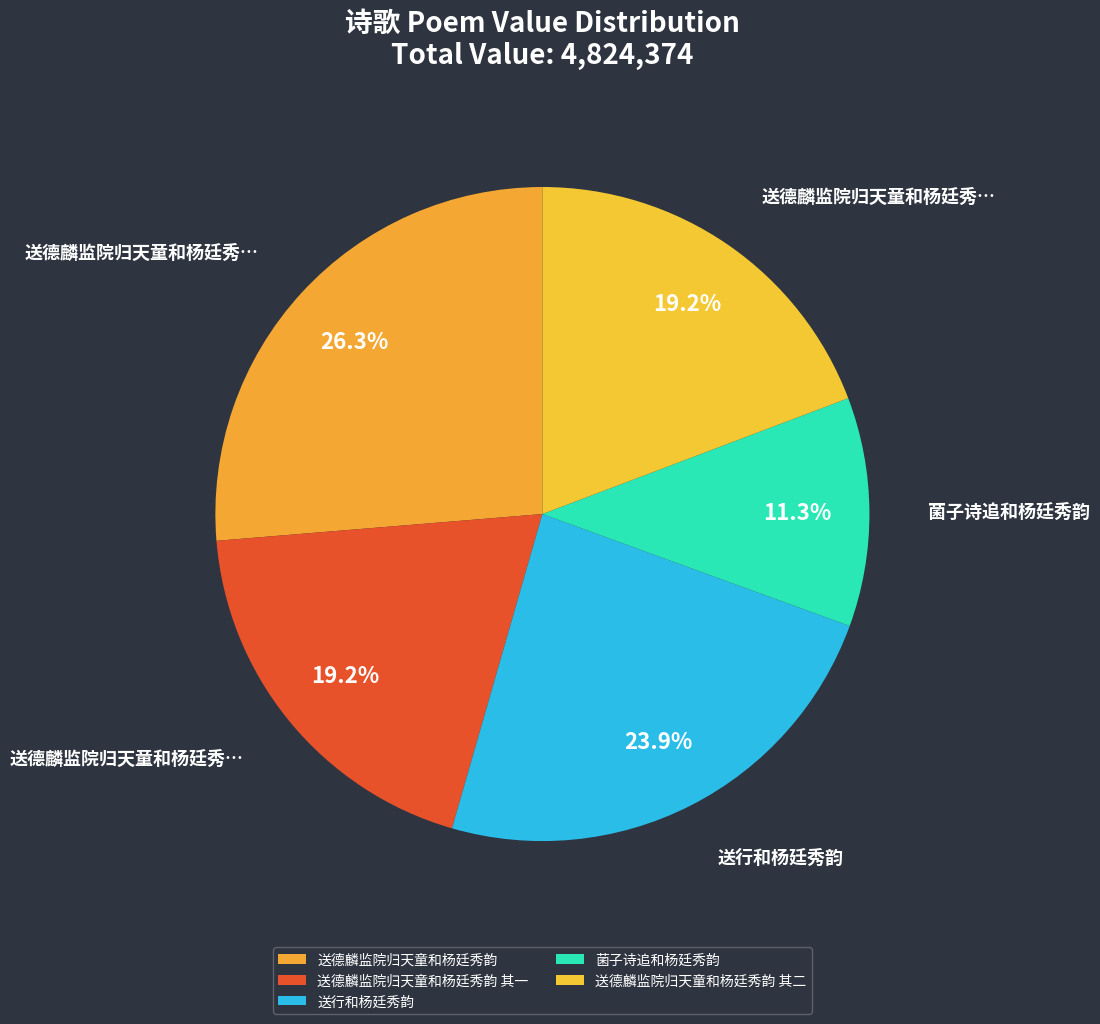

What percentage do 送德麟监院归天童和杨廷秀韵 and 菌子诗追和杨廷秀韵 together represent?

37.6%